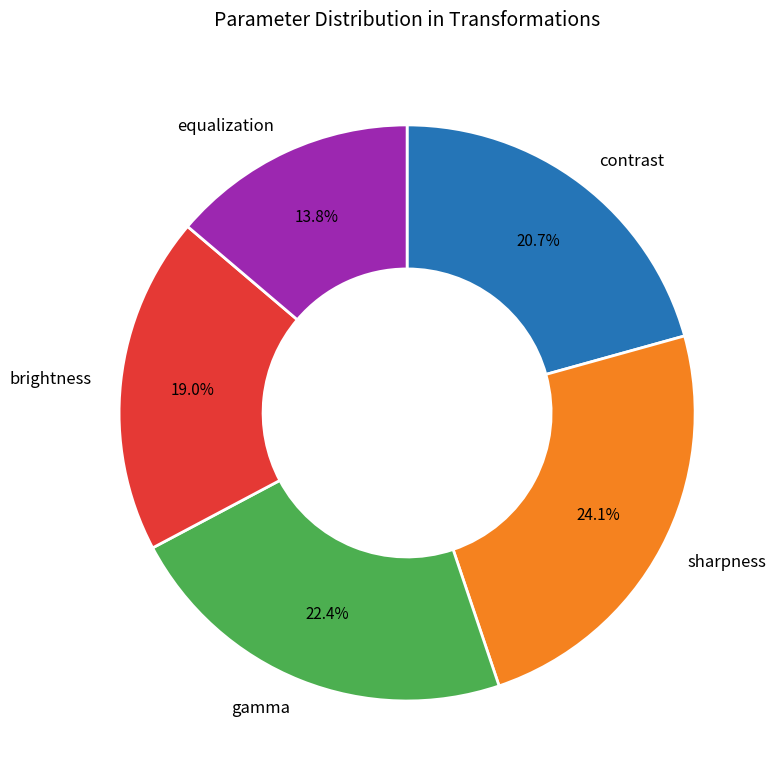

The equalization slice represents 14% of the pie. True or false?

True